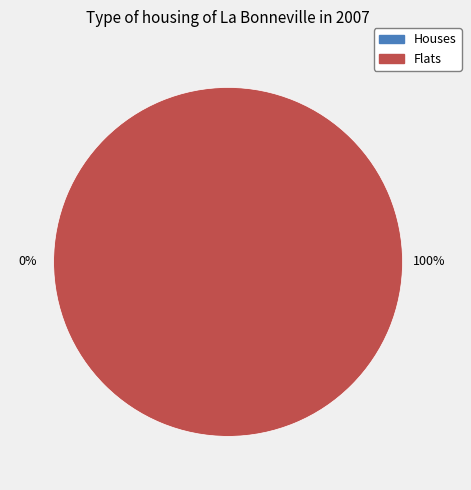

Between 1548866824 and 1540224598, which is larger?

1548866824